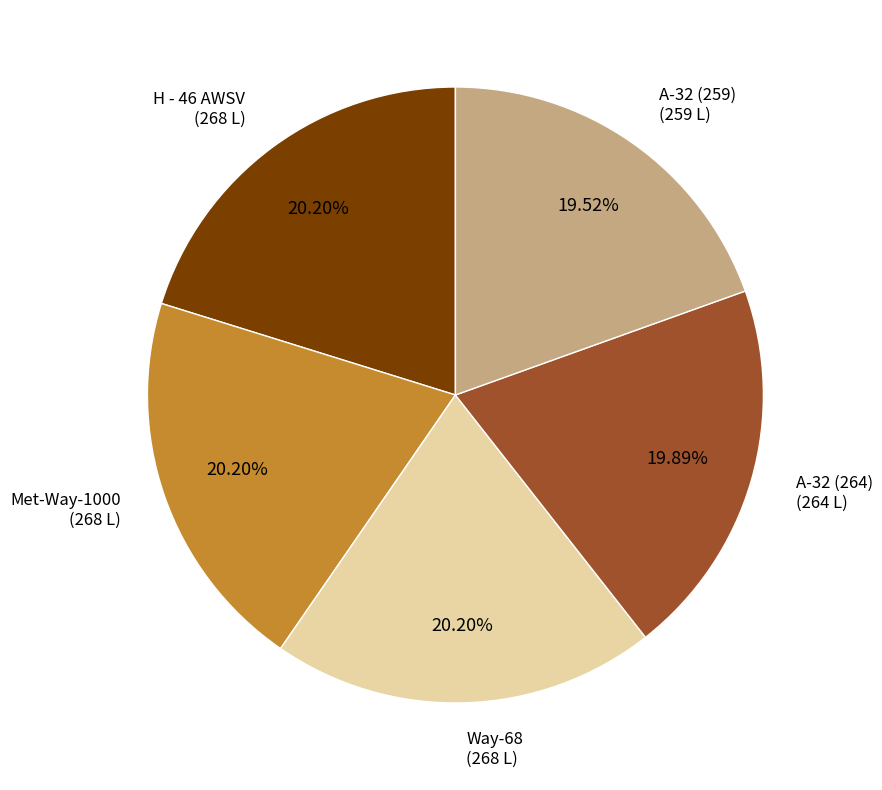

The Way-68 slice represents 8% of the pie. True or false?

False